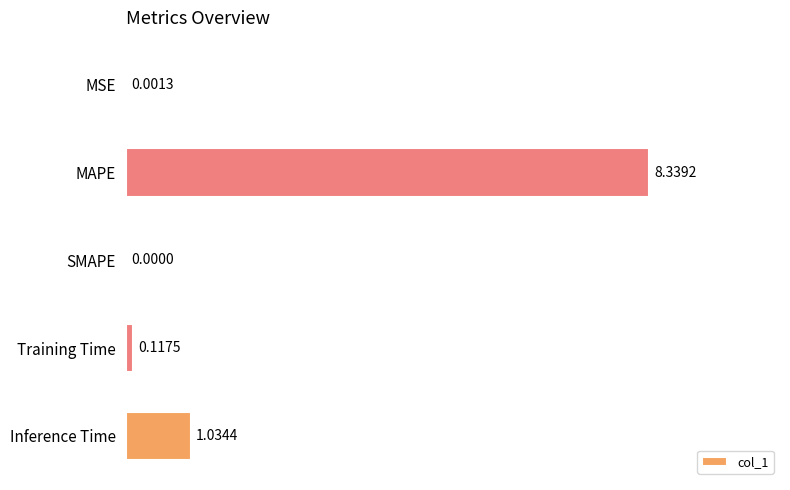

How many positive values are there?

4